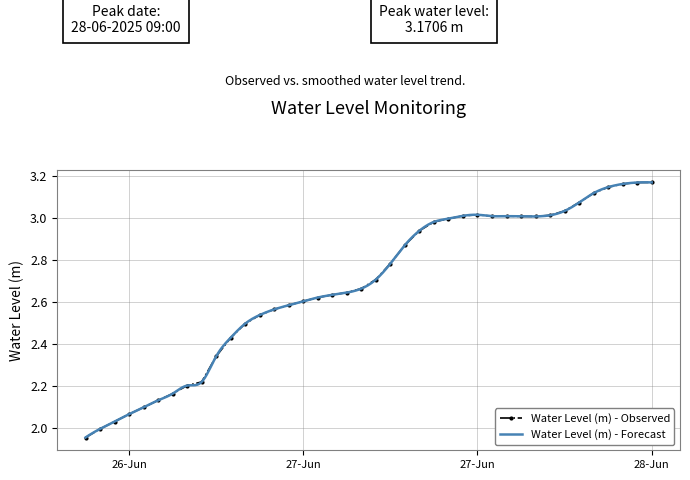

What is the difference between the values at 2025-06-27 12:00:00 and 2025-06-27 20:00:00?

0.4